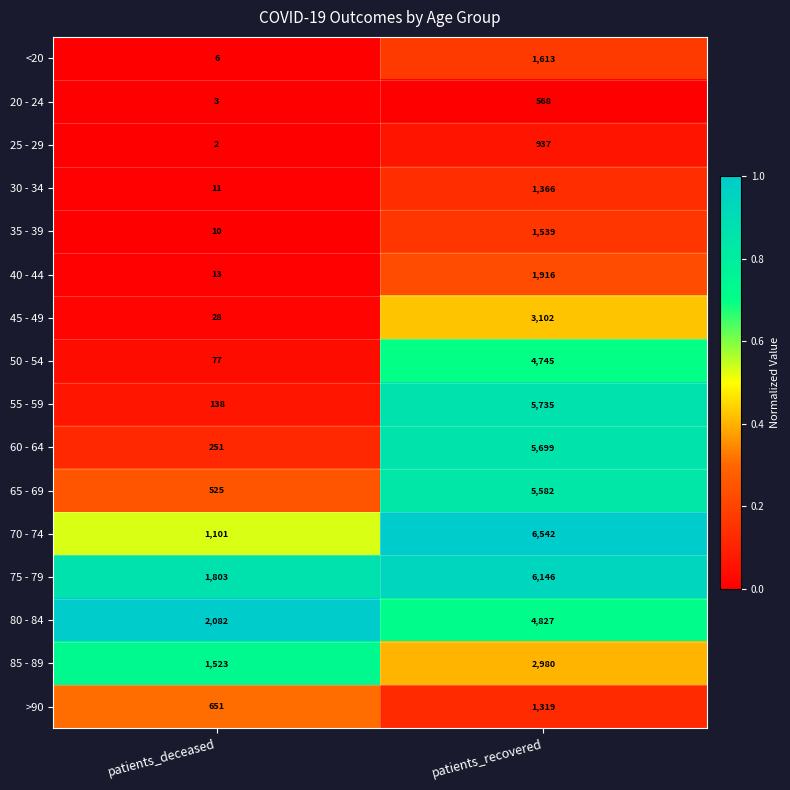

What is the spread (max minus min) of values at patients_deceased?

2080